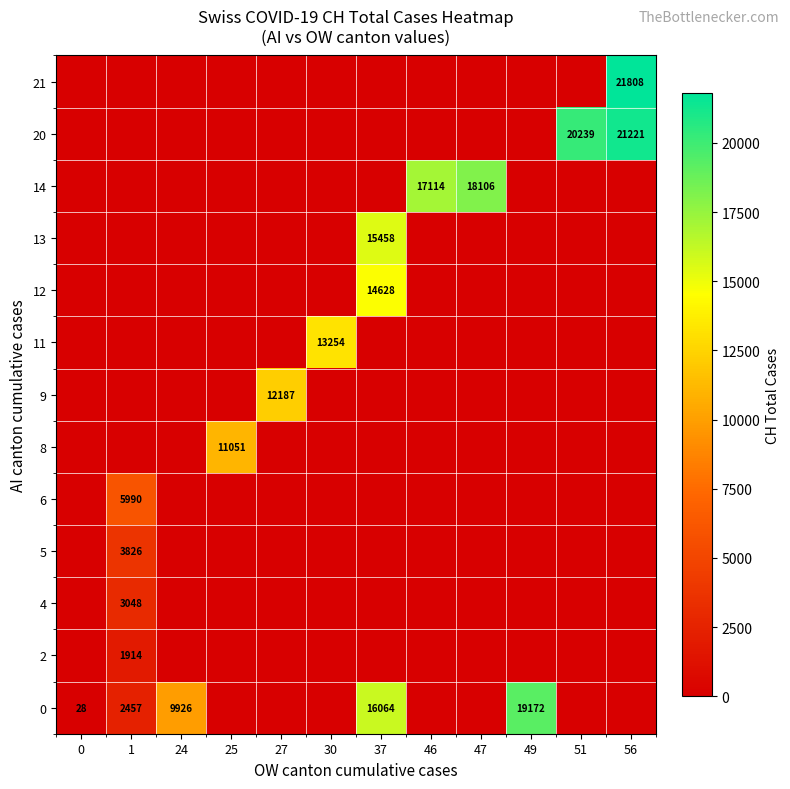

What is the maximum value for 0?

19172.0